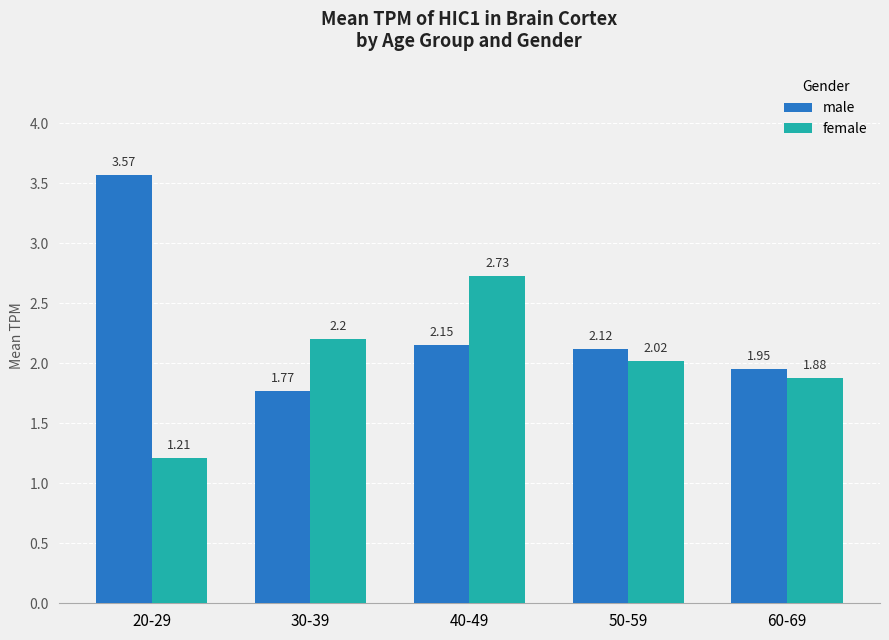

What is the difference between the highest and lowest values at 60-69?

0.1